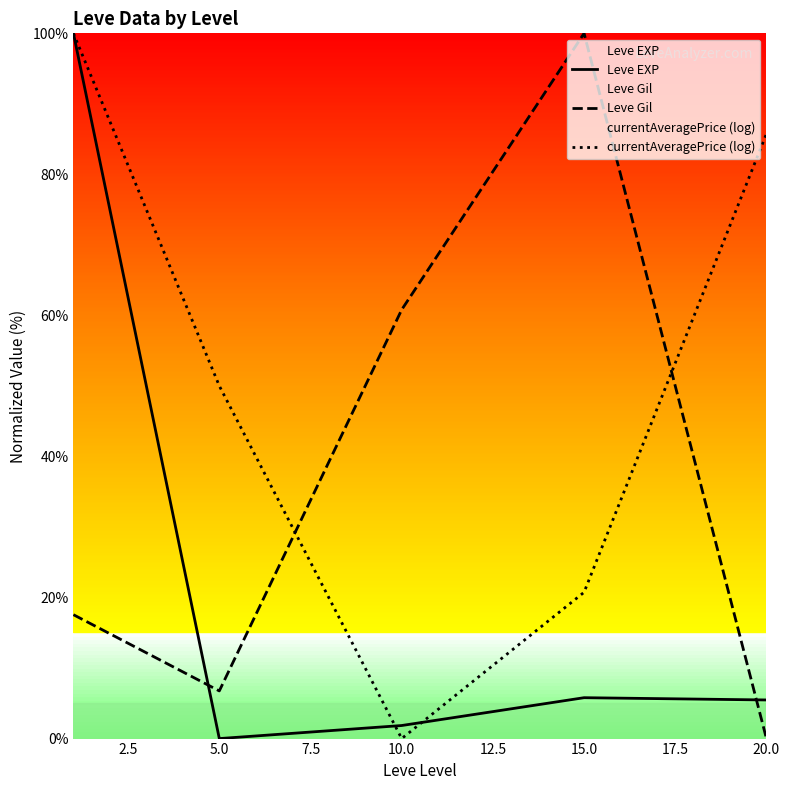

True or false: Leve Gil has a value of 60.8 at 10.0.

True